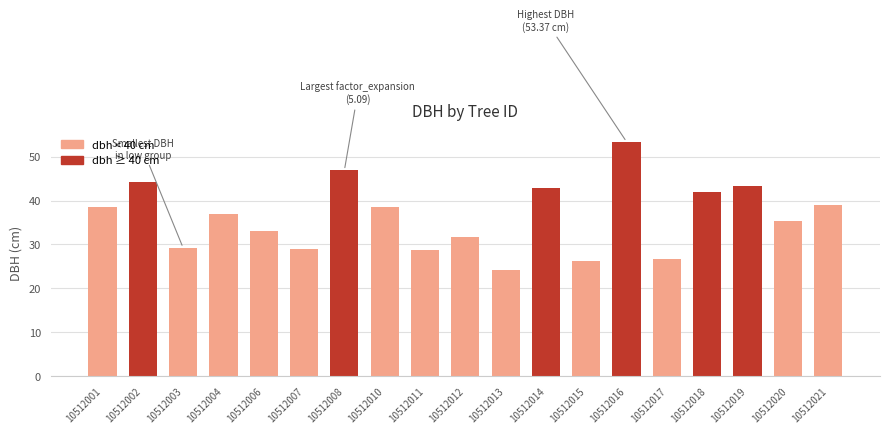

What is the difference between the second highest and second lowest values?

20.7